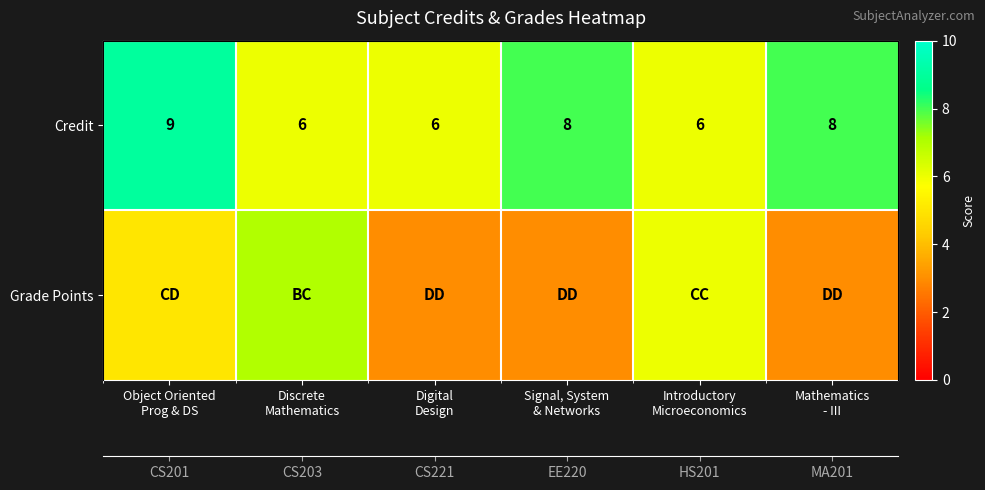

What is the difference between the maximum and minimum values in the Credit series?

3